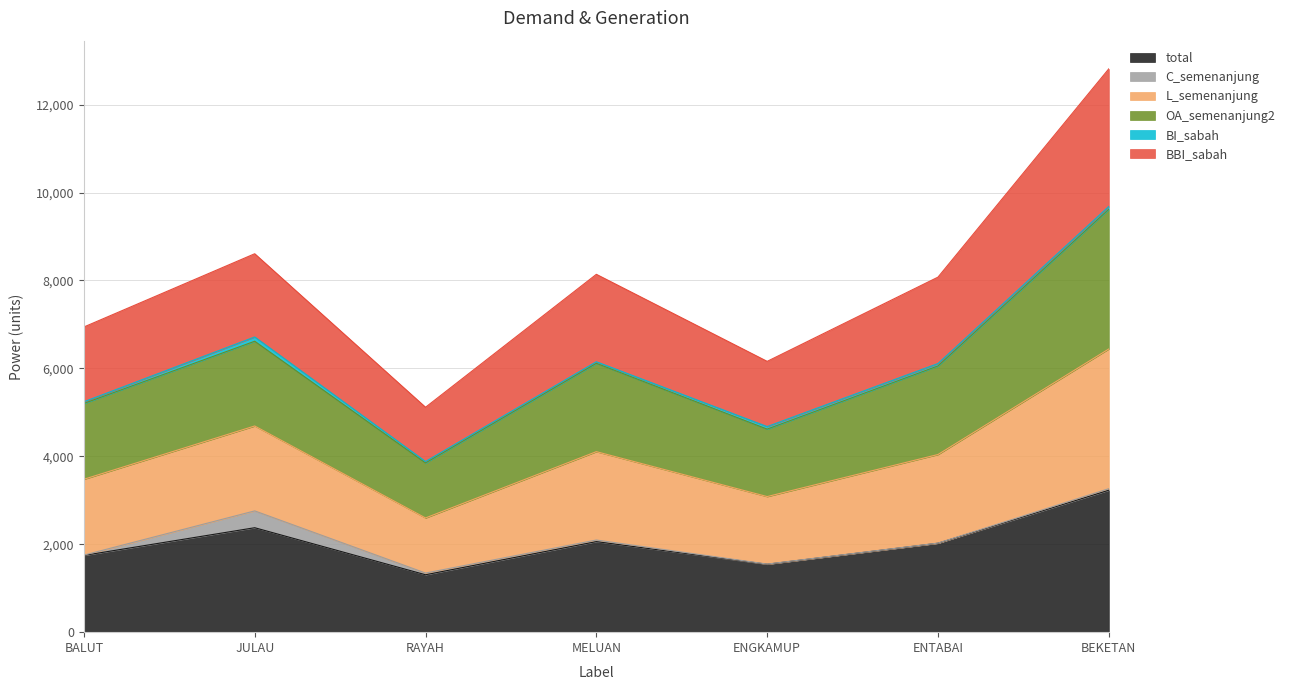

What is the greatest value displayed?

12814